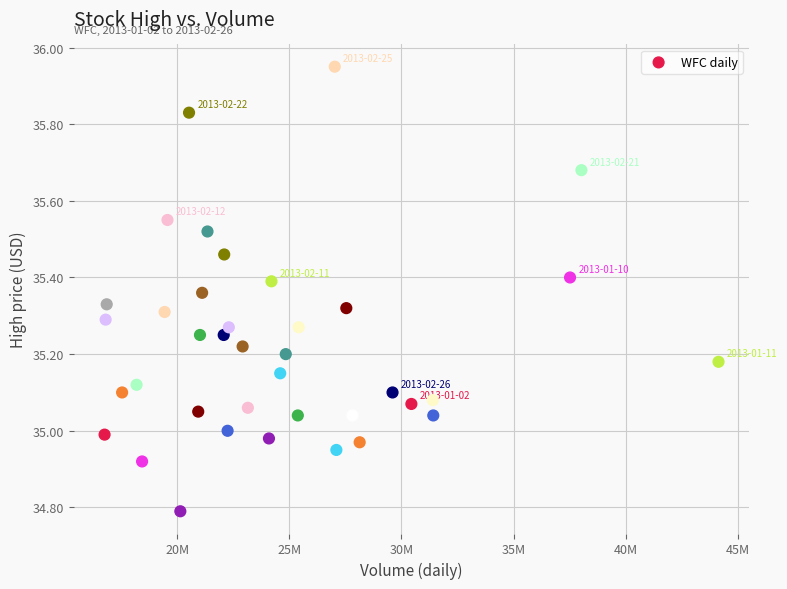

What is the range of X values (max minus min)?

27397600.0